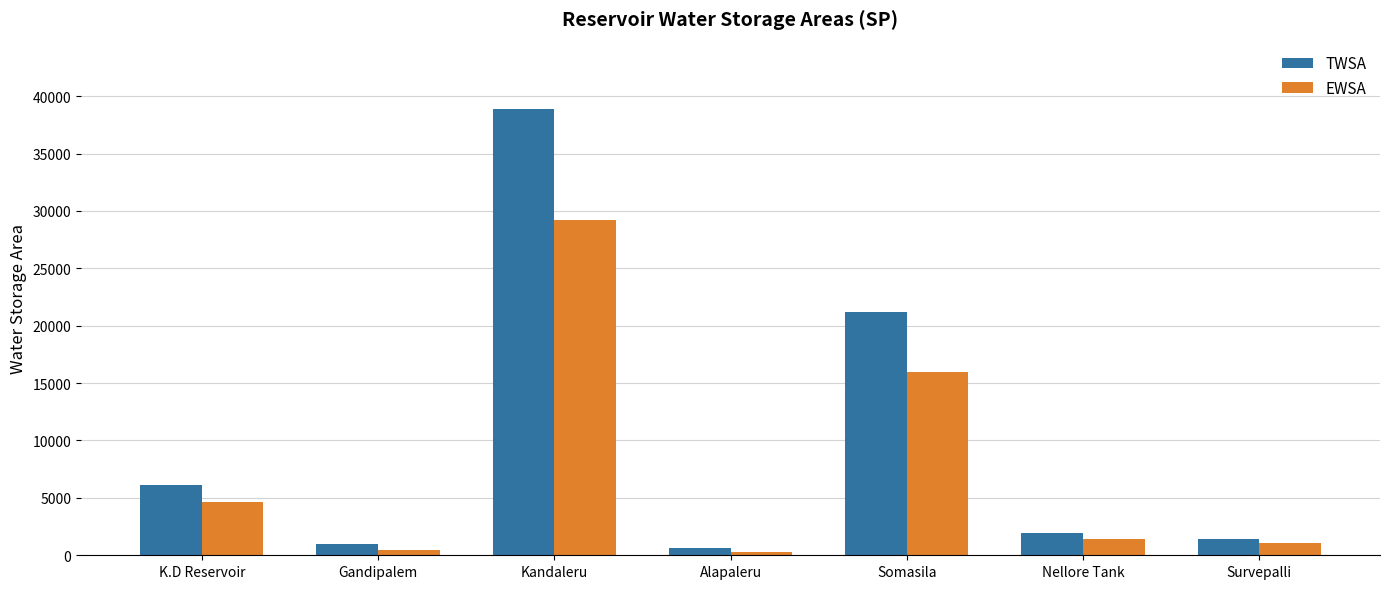

What is the average value of the TWSA series?

10170.3